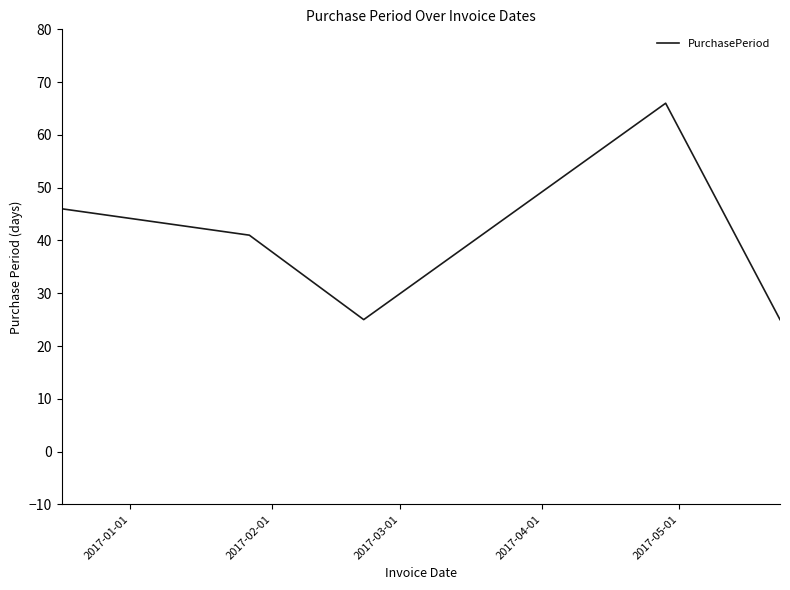

What is the maximum value shown in the chart?

66